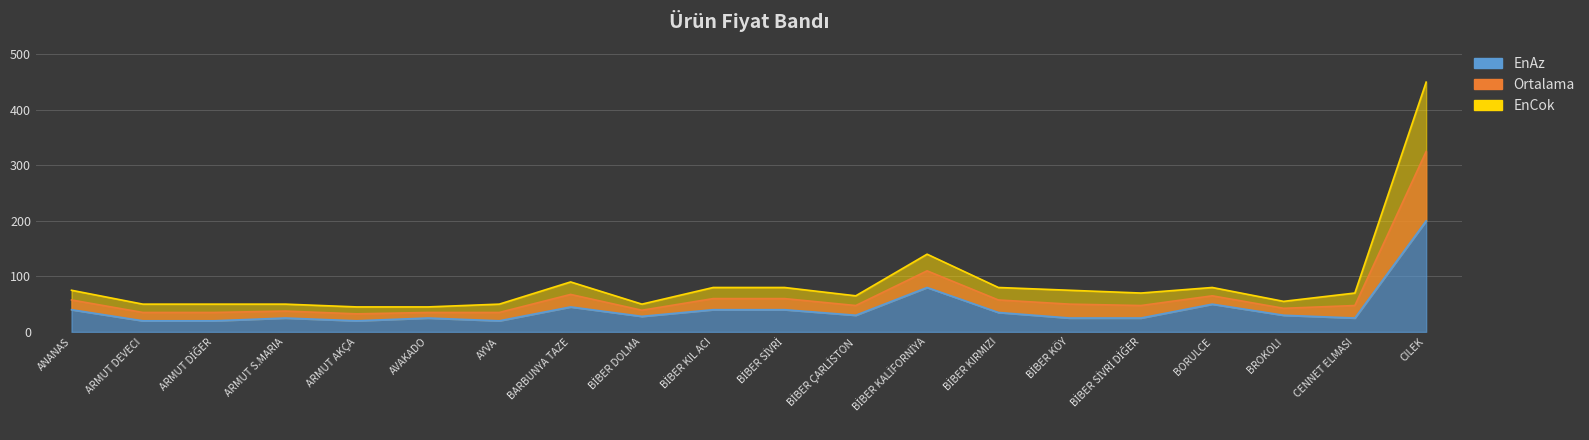

True or false: EnCok and Ortalama intersect in this chart.

False